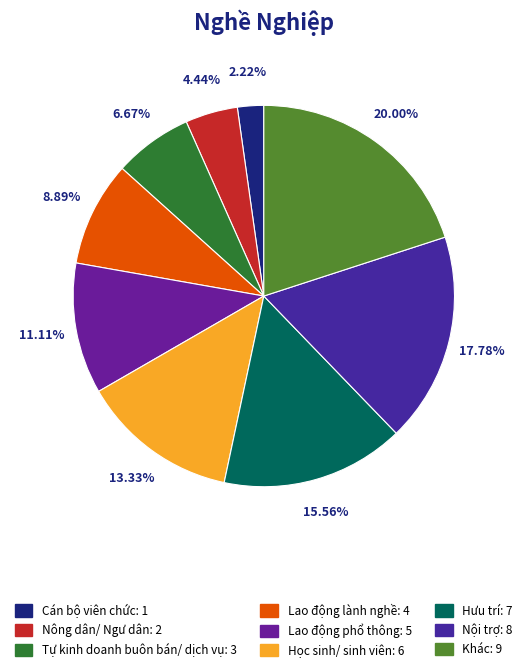

How many segments does this pie chart have?

9